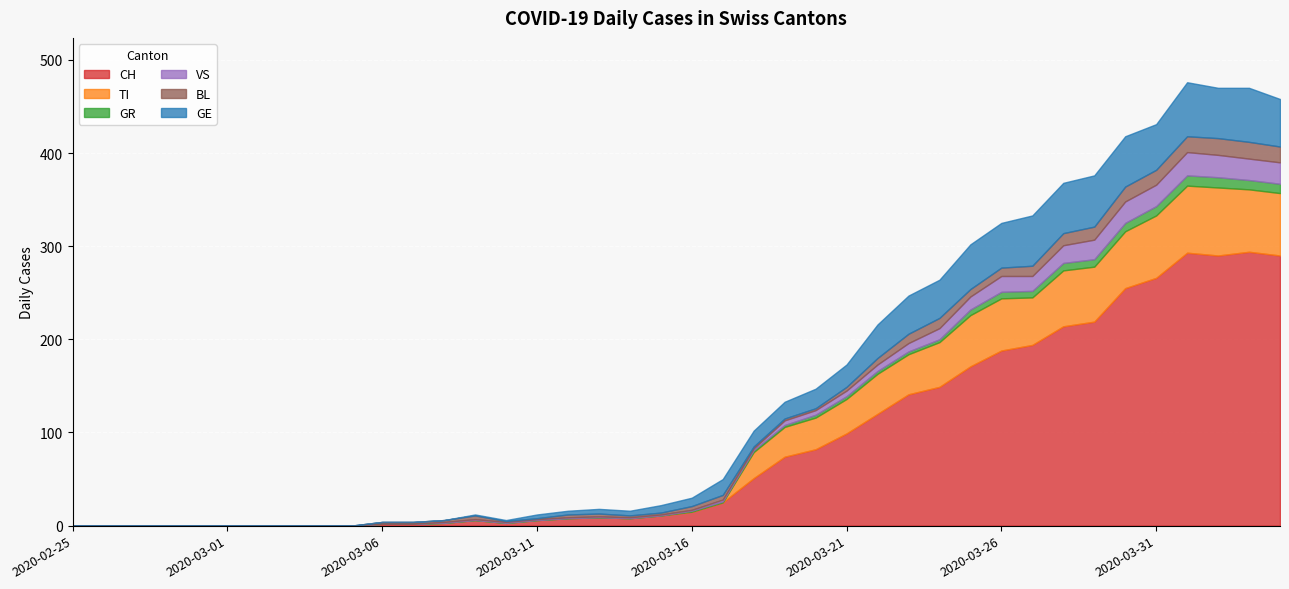

List the series in order of their peak value, highest first.

CH, TI, GE, VS, BL, GR